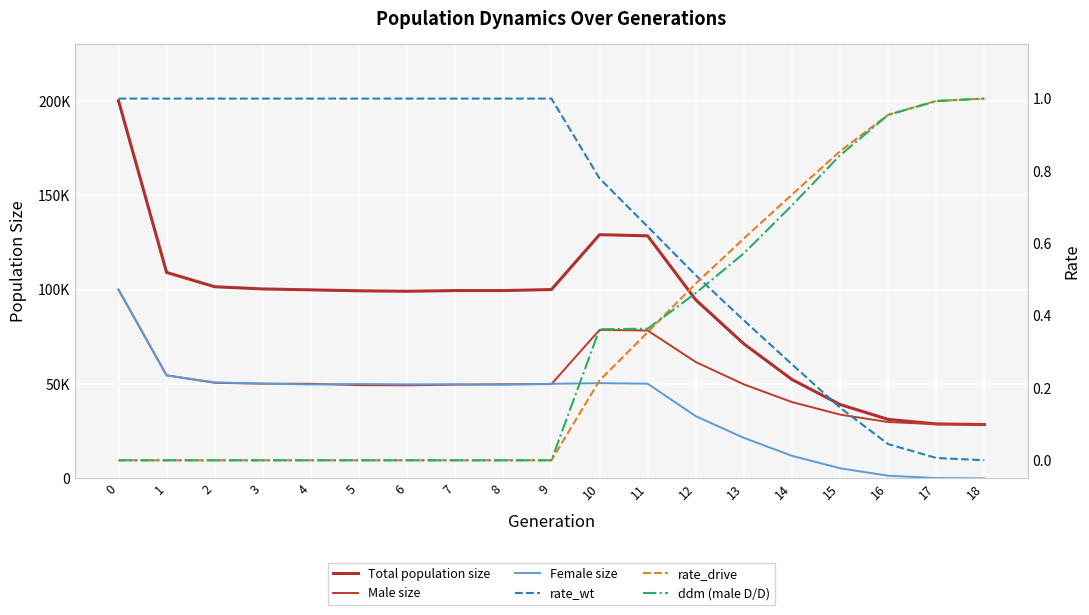

How many lines are shown in the chart?

6